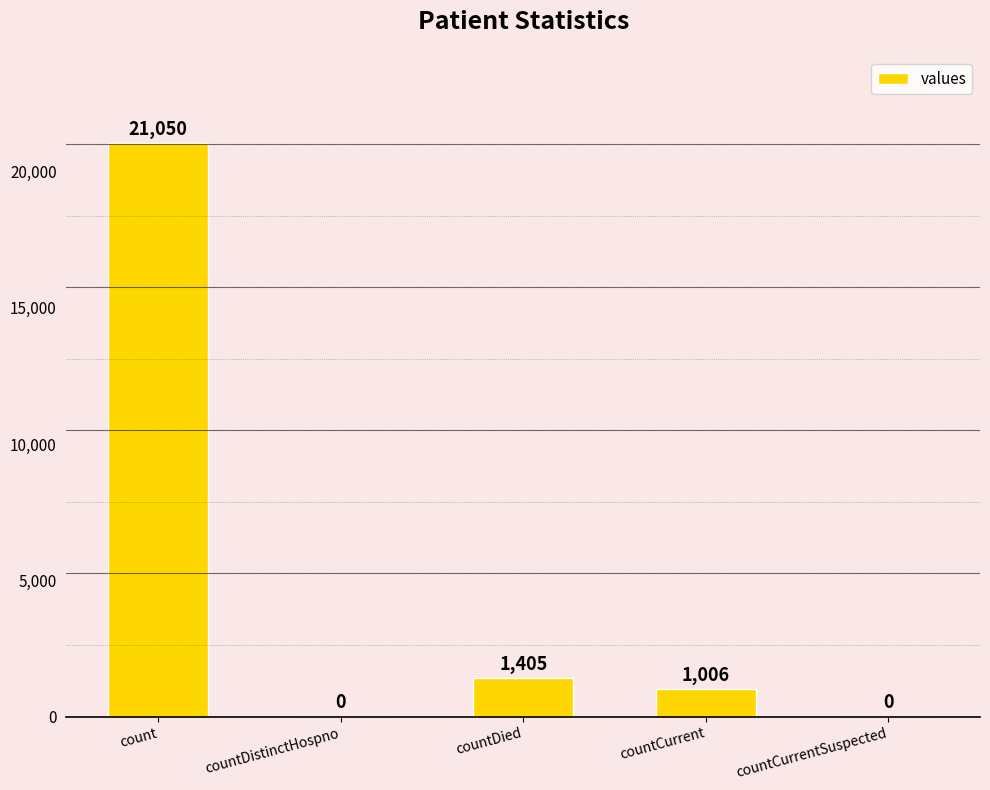

What is the sum of the values at countCurrent and count?

22056